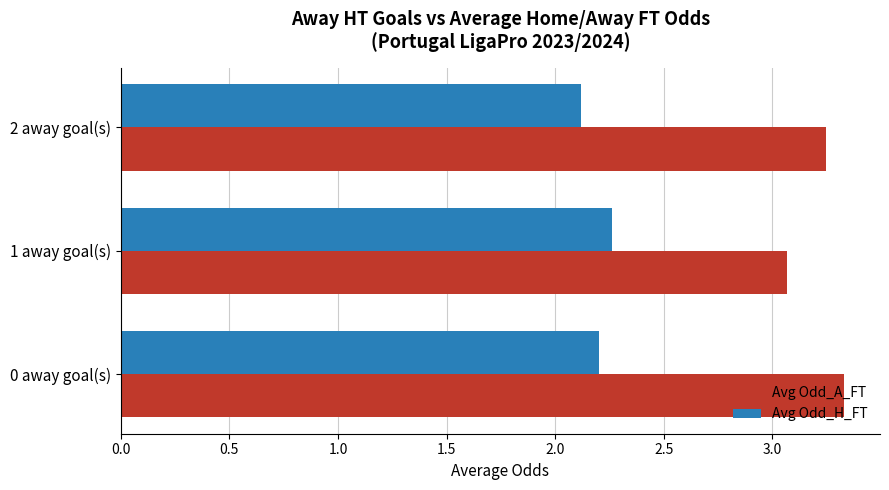

Which series has the largest range (max minus min)?

Avg Odd_A_FT